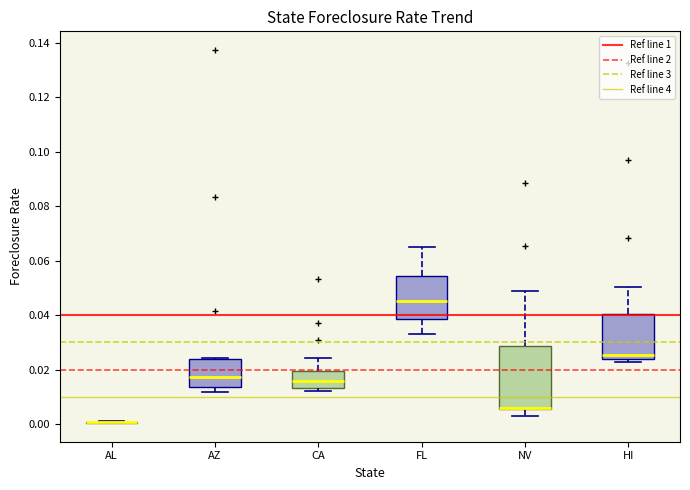

Comparing the boxes themselves (not the whiskers), which one is the tallest?

NV